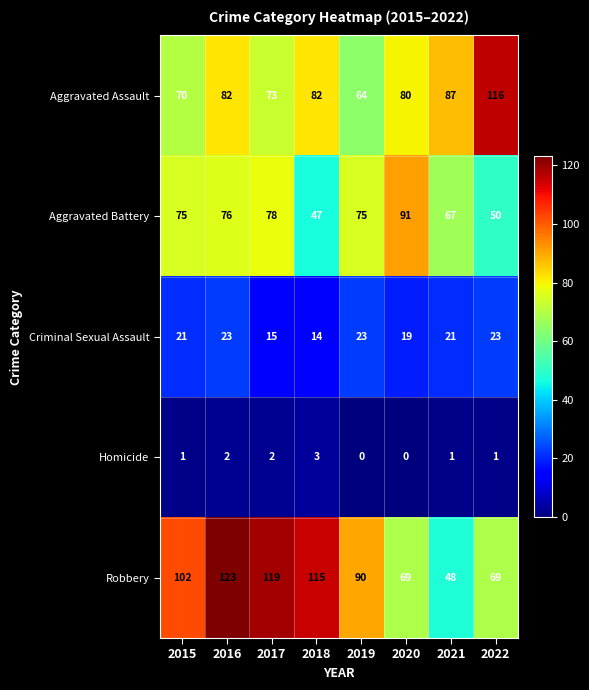

How many distinct data groups are displayed?

5